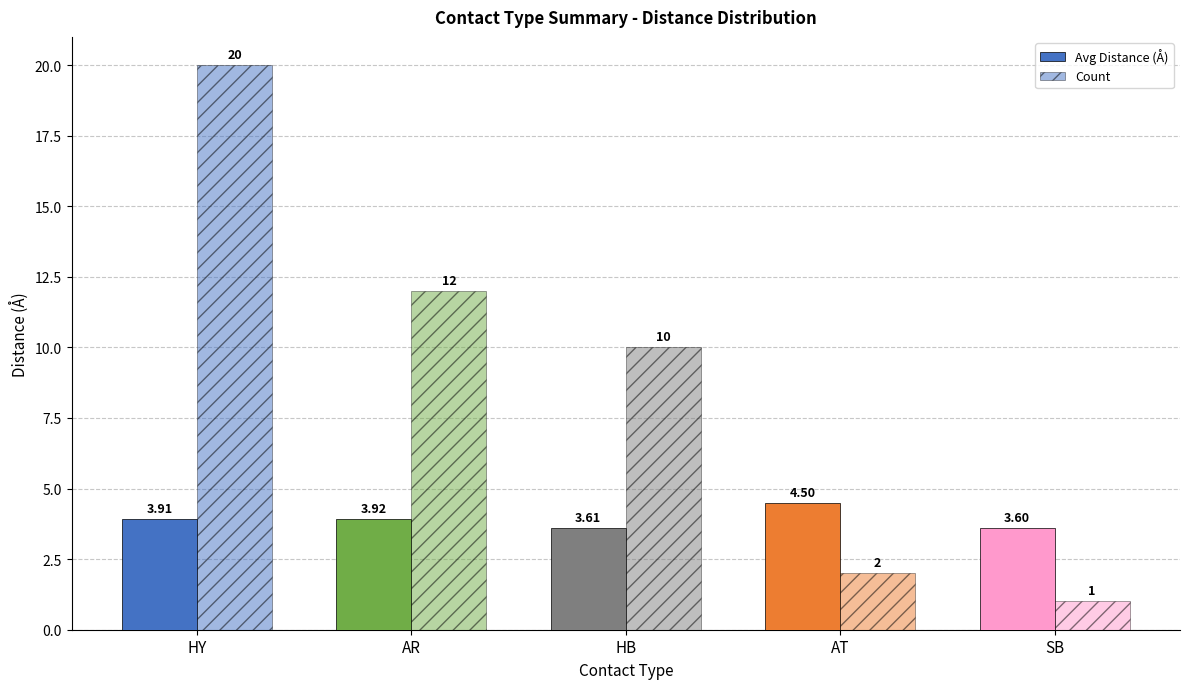

How many categories are shown in the chart?

5